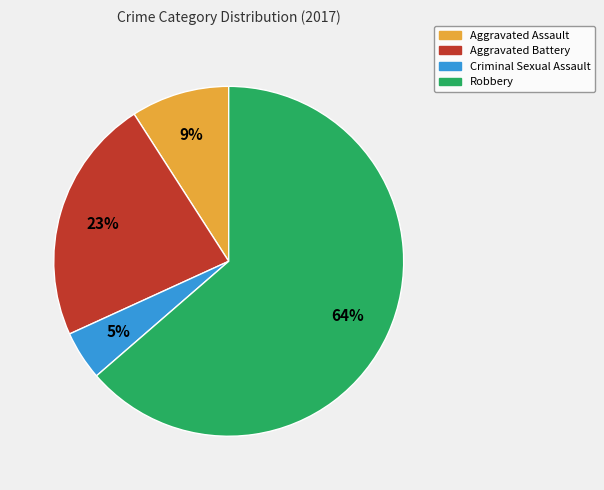

Which category accounts for the majority?

Robbery